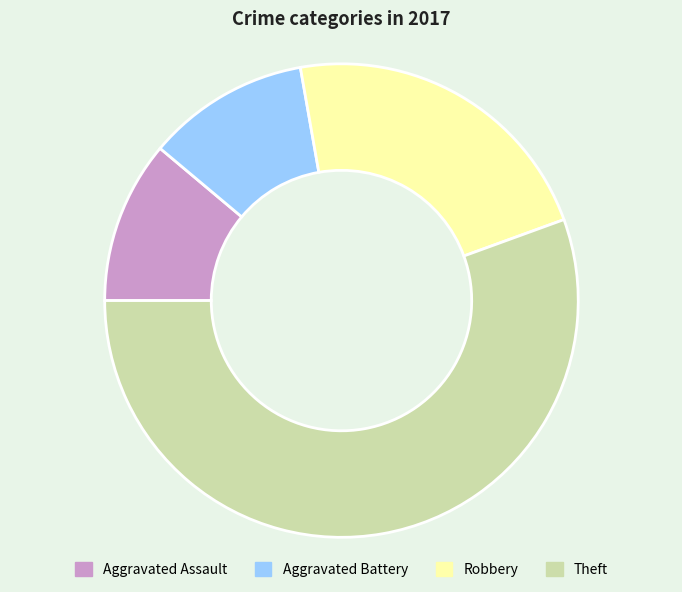

What is the largest slice in the pie chart?

Theft